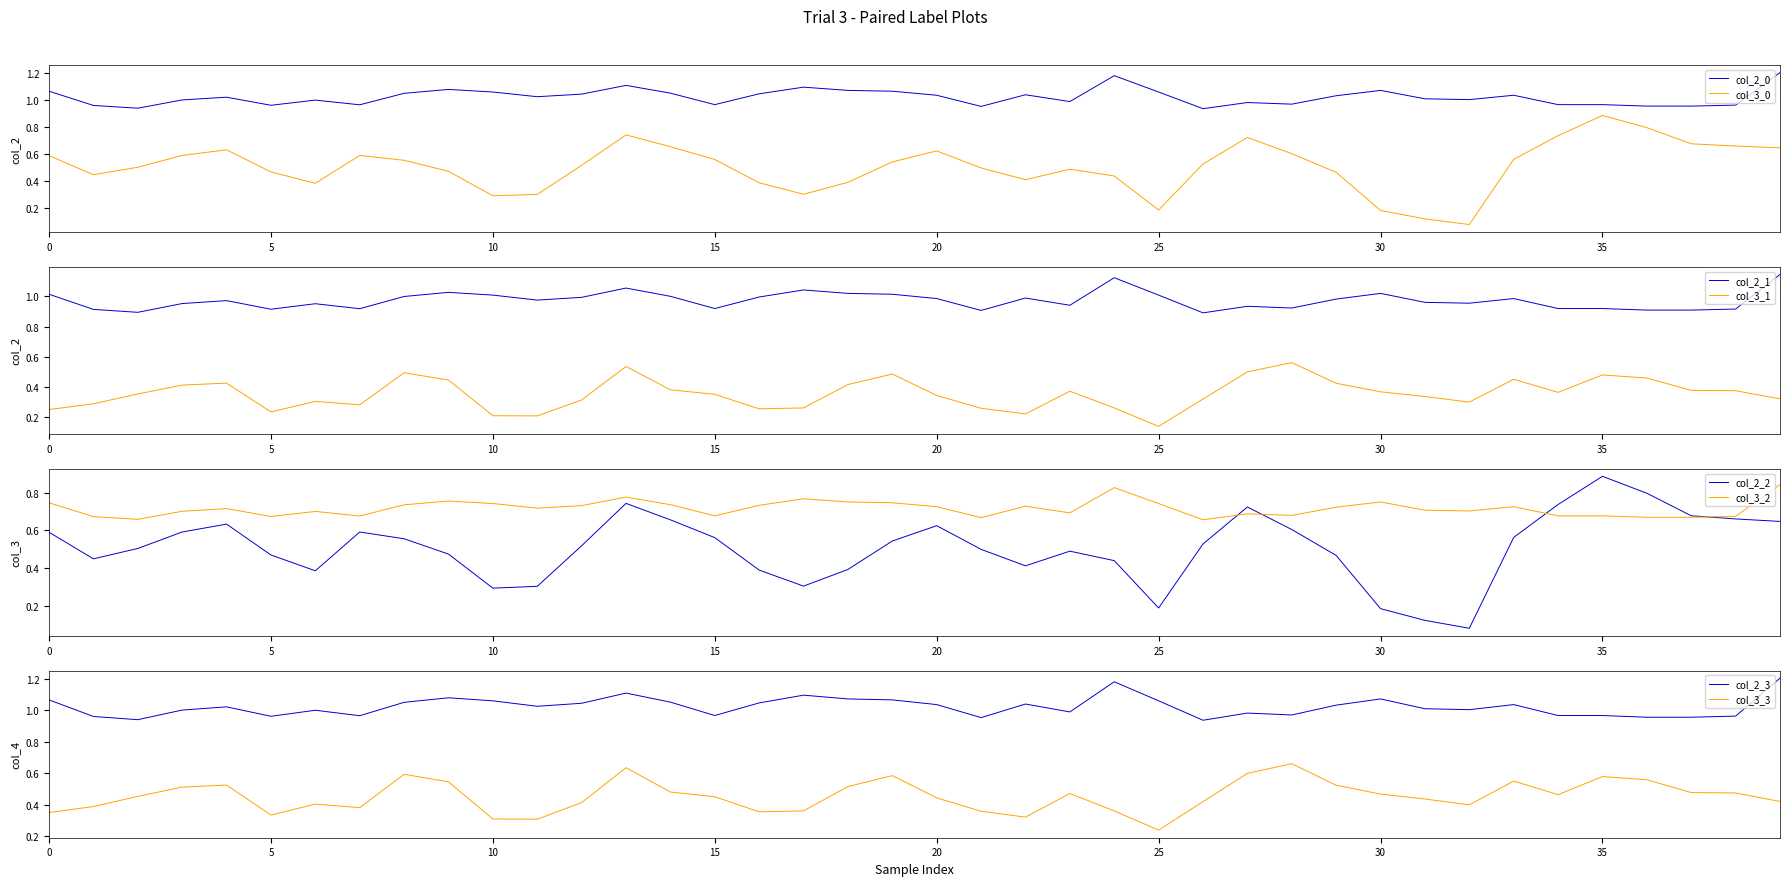

True or false: col_2_0 and col_3_0 cross at least once.

False